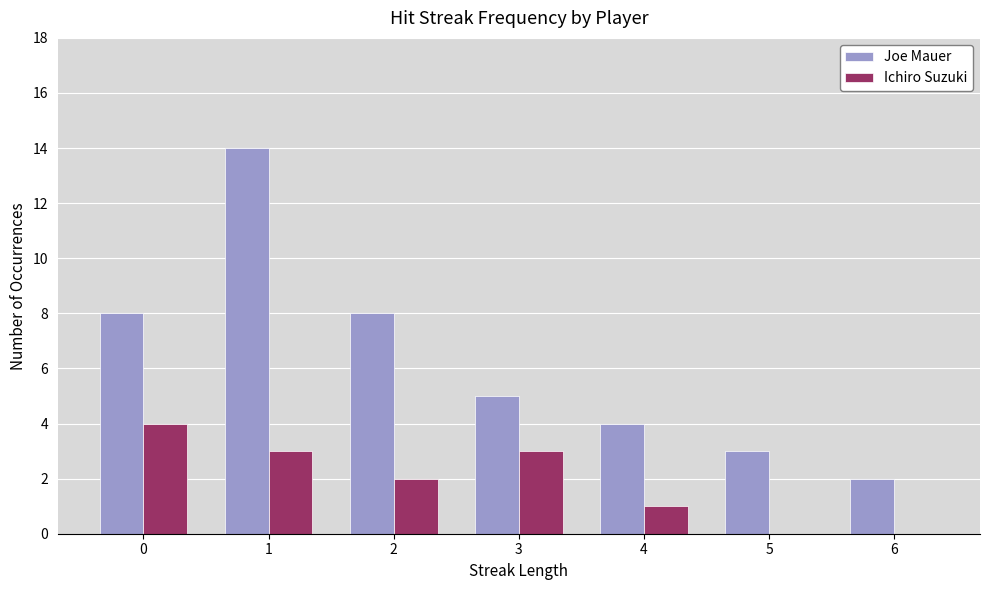

Count the number of categories in the chart.

7